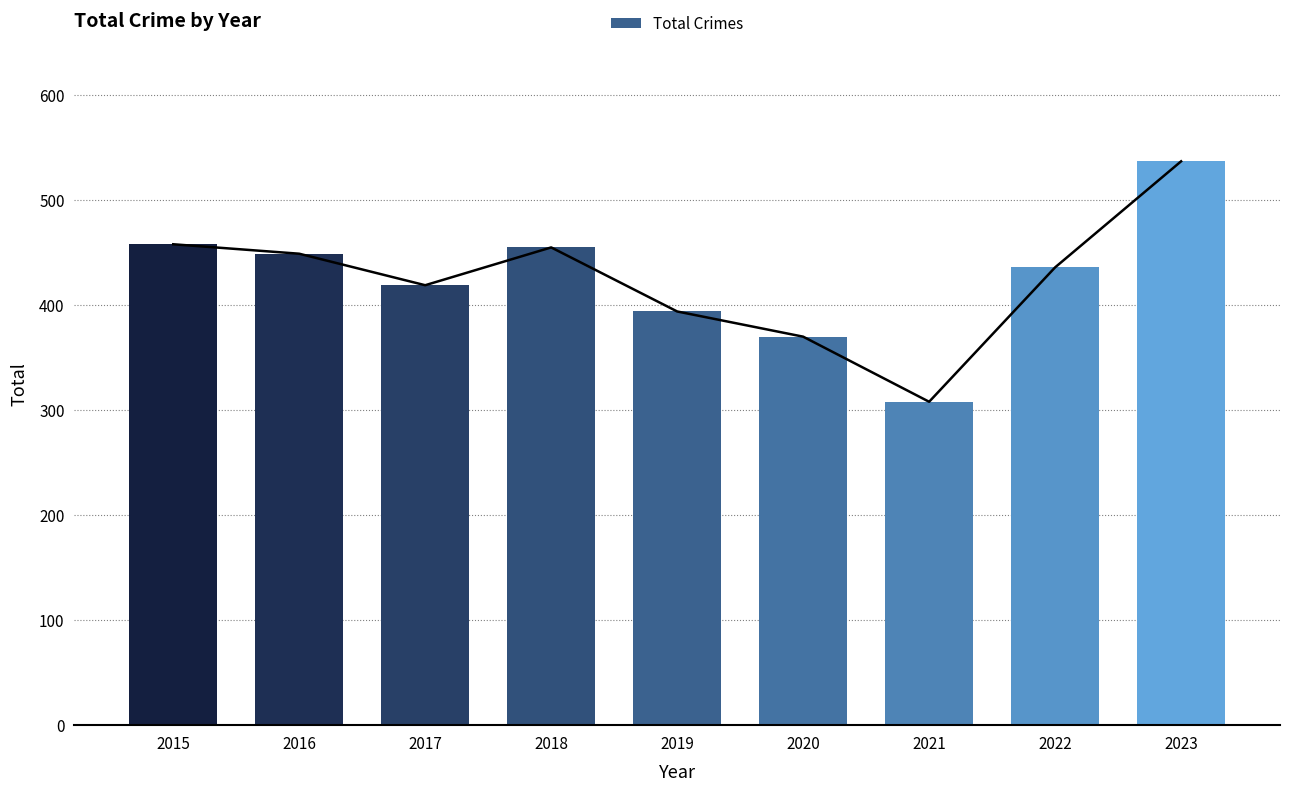

How many series are shown in this chart?

1